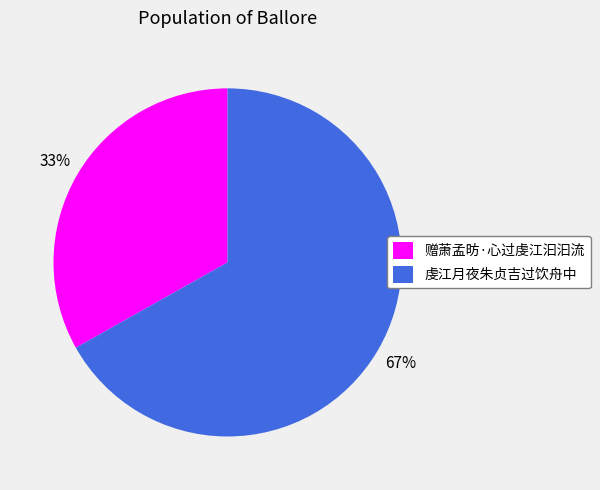

Is the sum of 虔江月夜朱贞吉过饮舟中 and 赠萧孟昉·心过虔江汩汩流 greater than half?

Yes